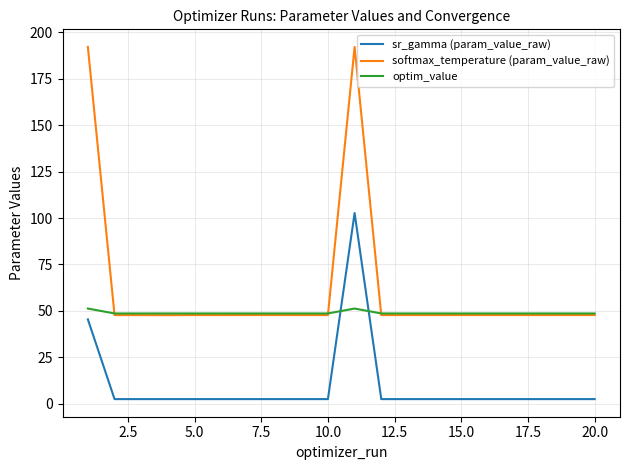

Which series has the widest spread of values?

softmax_temperature (param_value_raw)